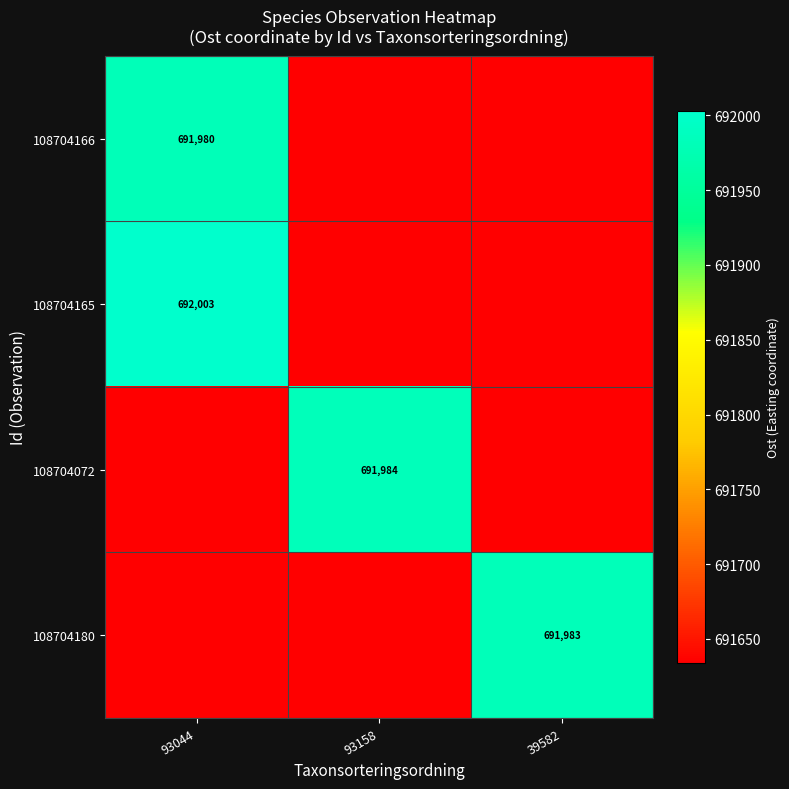

At how many categories does at least one series exceed 692001?

1